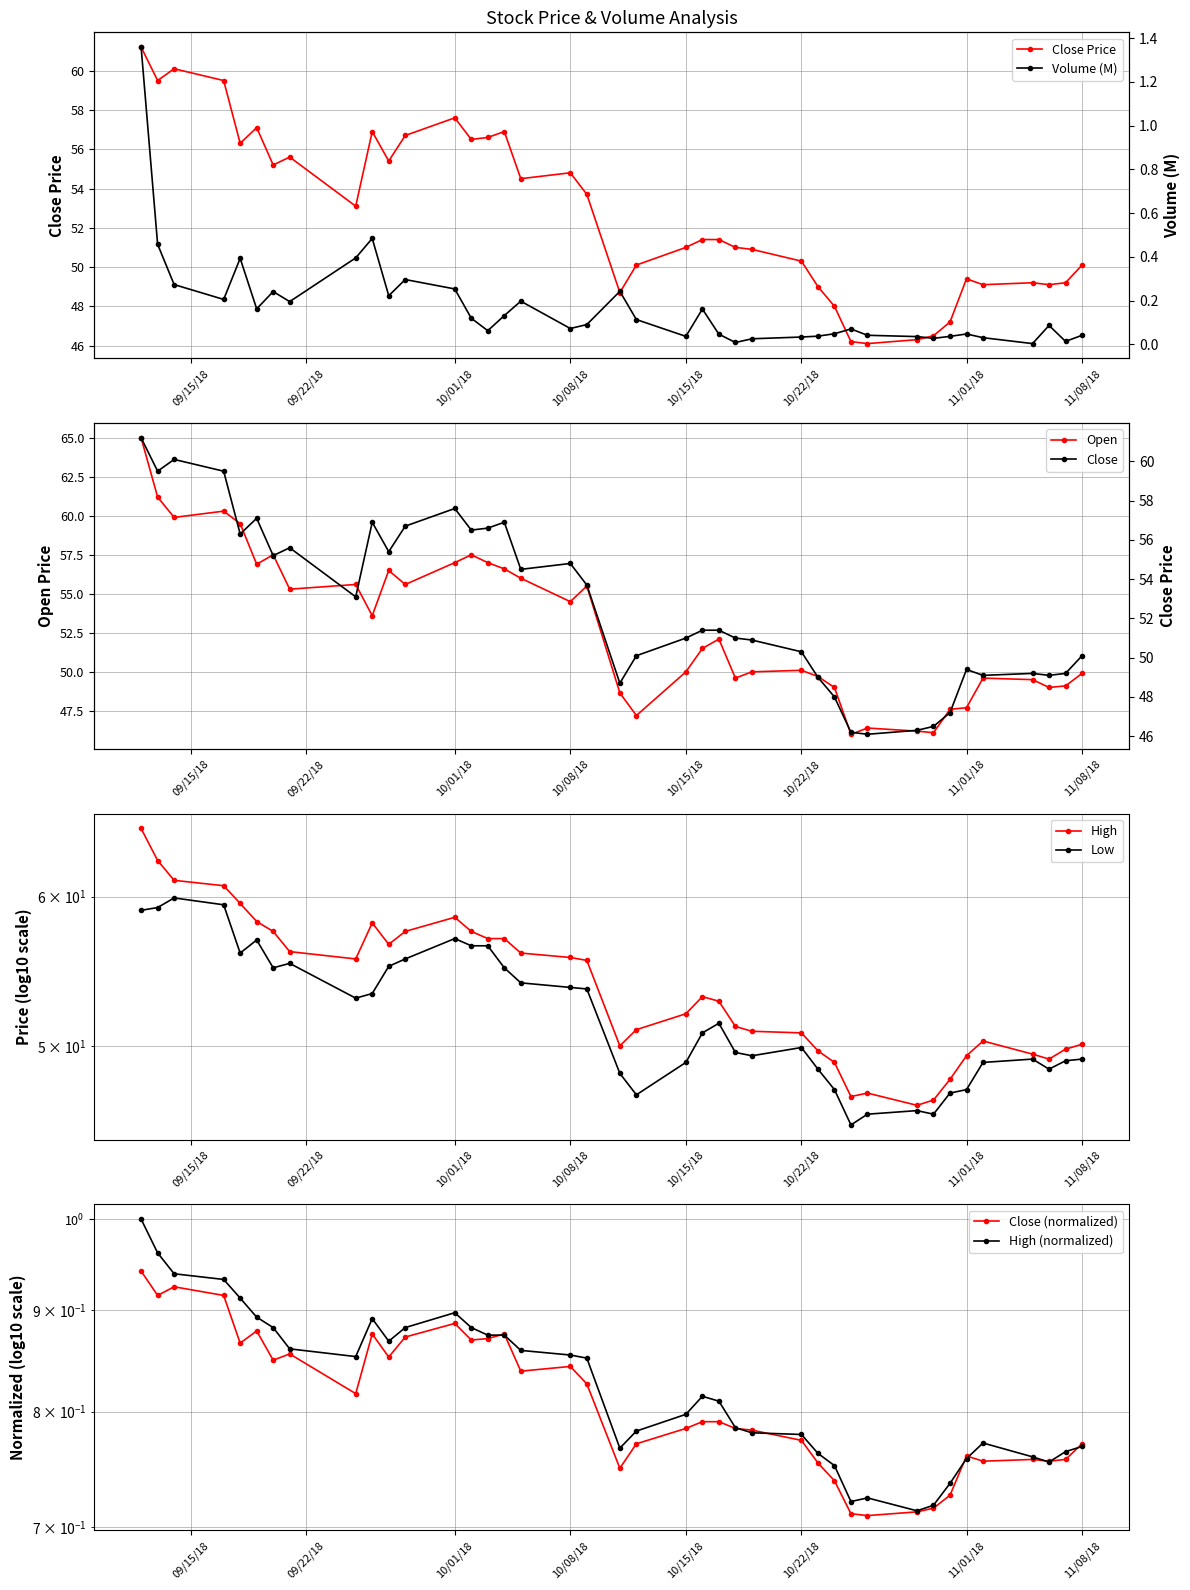

The value of Open at 10/22/18 is 25.8. True or false?

False